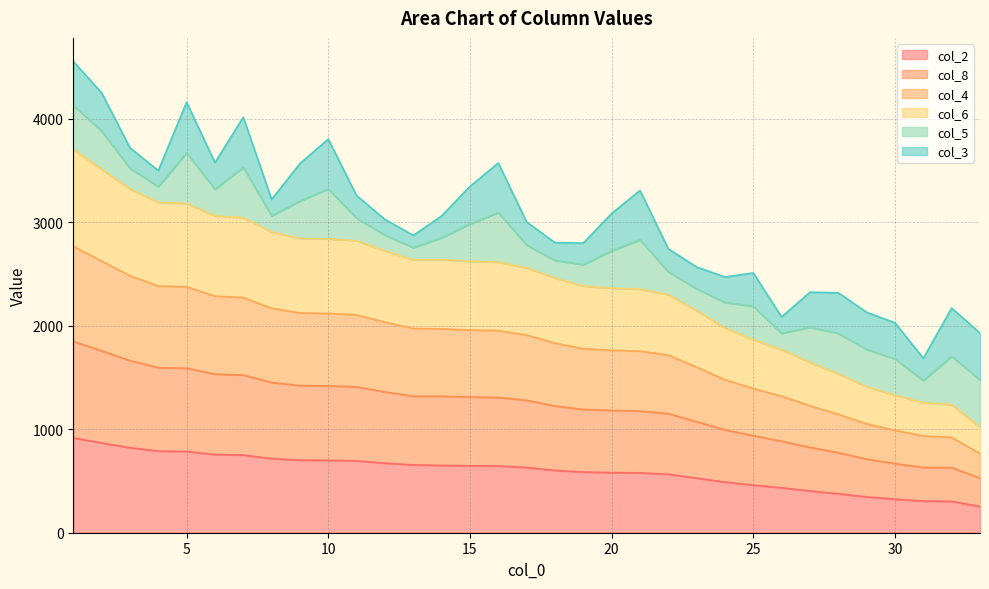

What is the minimum value shown in the chart?

253